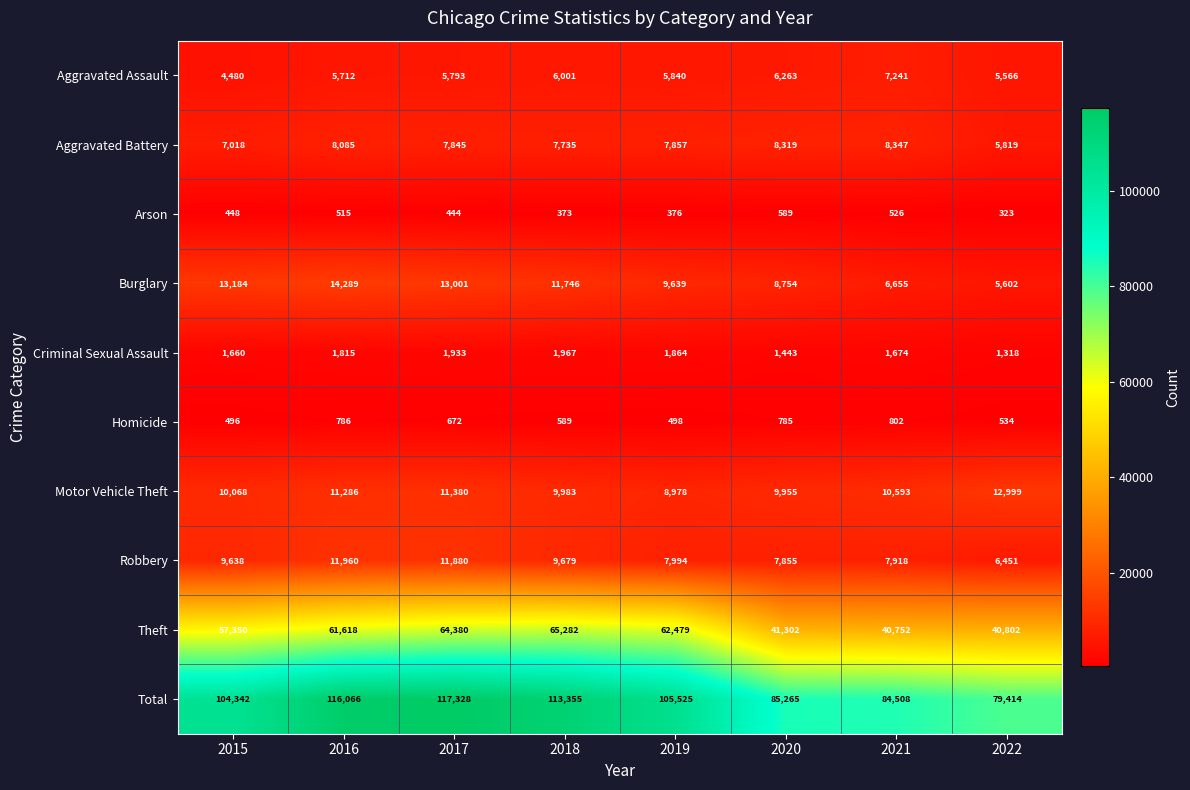

What is the difference between the maximum and second lowest values in the Robbery series?

4105